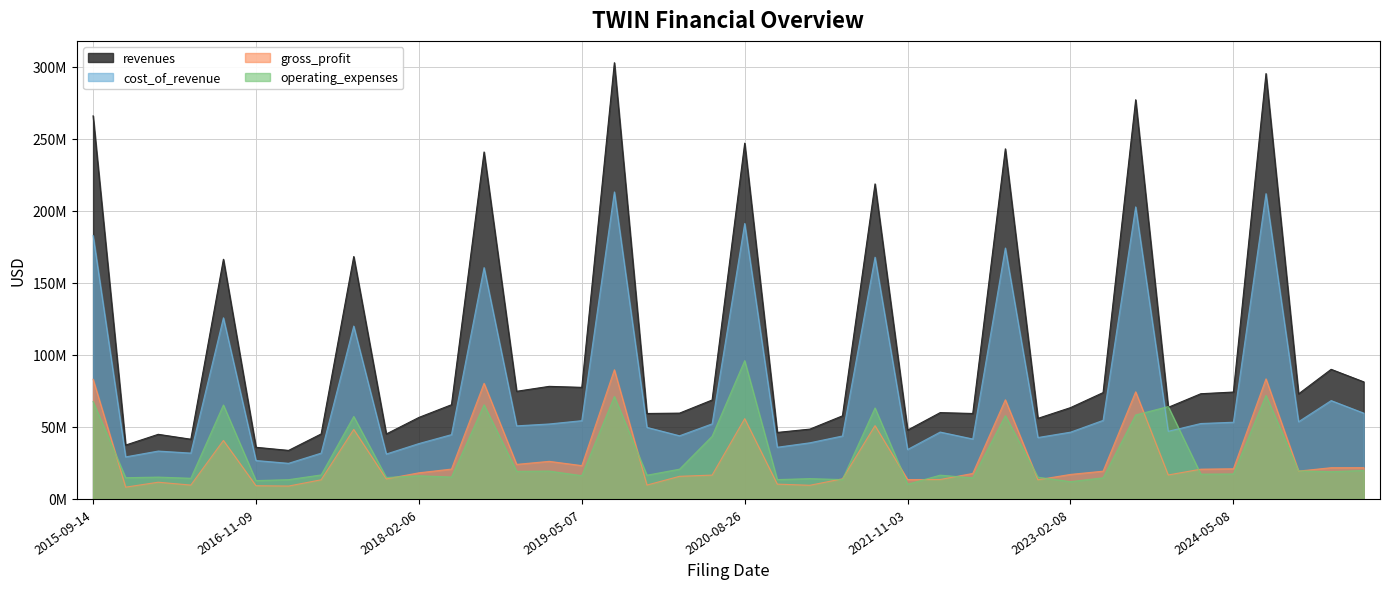

What are all the series names shown in the legend?

revenues, cost_of_revenue, gross_profit, operating_expenses